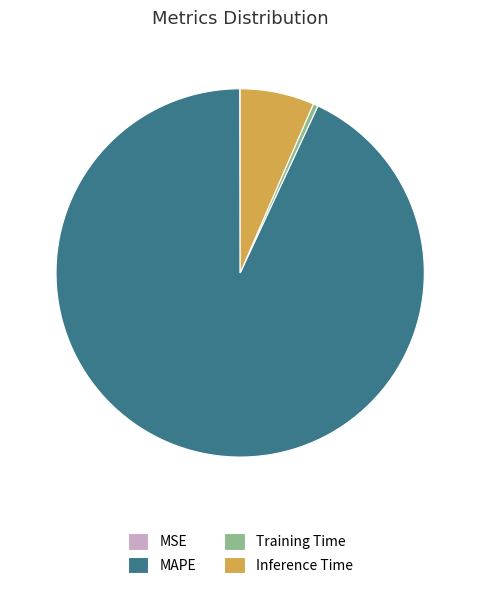

Which has a higher value, MAPE or Training Time?

MAPE